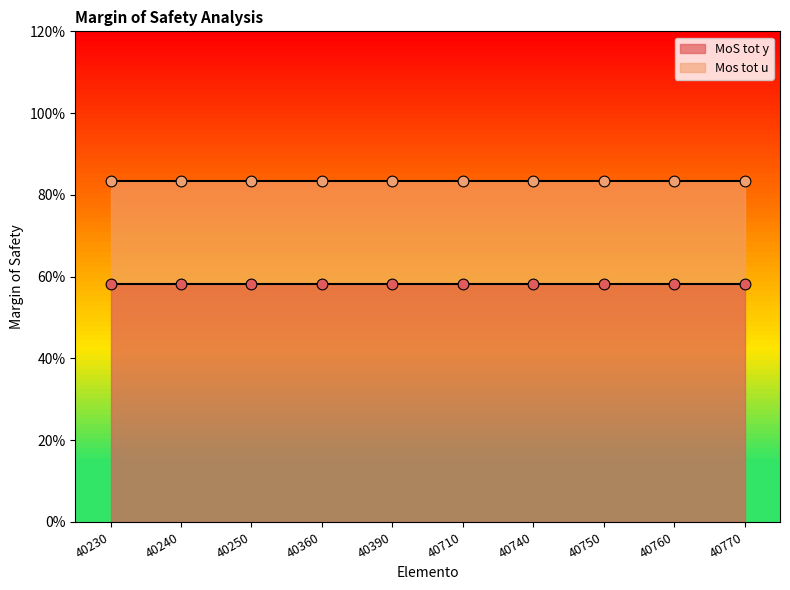

Which series has the largest total across all categories?

Mos tot u